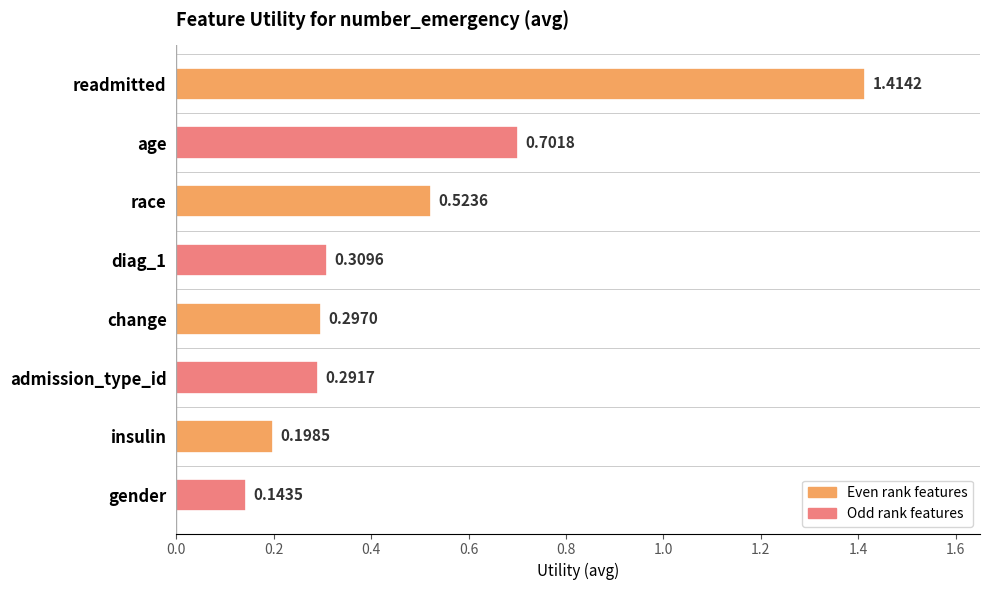

List the labels in order of value, smallest first.

gender, insulin, admission_type_id, change, diag_1, race, age, readmitted